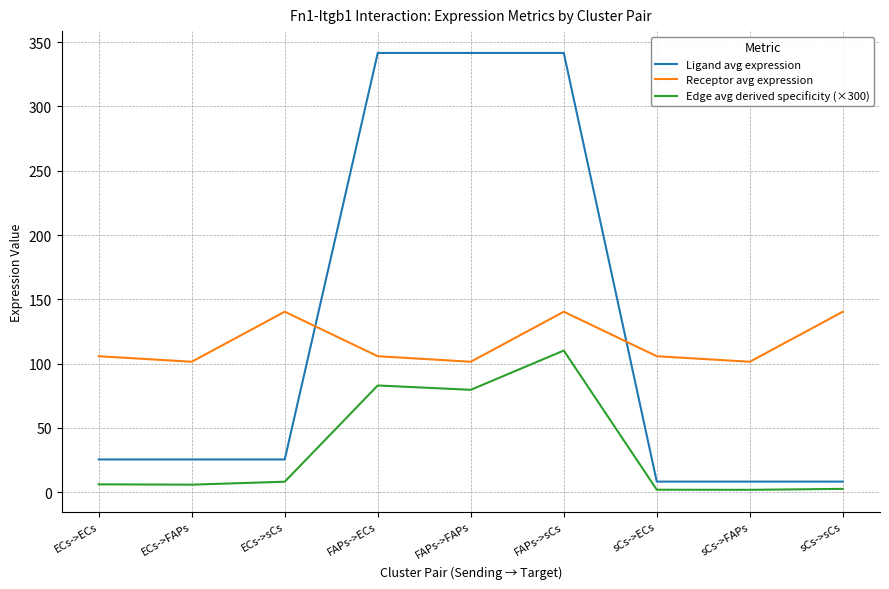

Is the value of Edge avg derived specificity (×300) at sCs->FAPs greater than the value of Receptor avg expression at ECs->ECs?

No